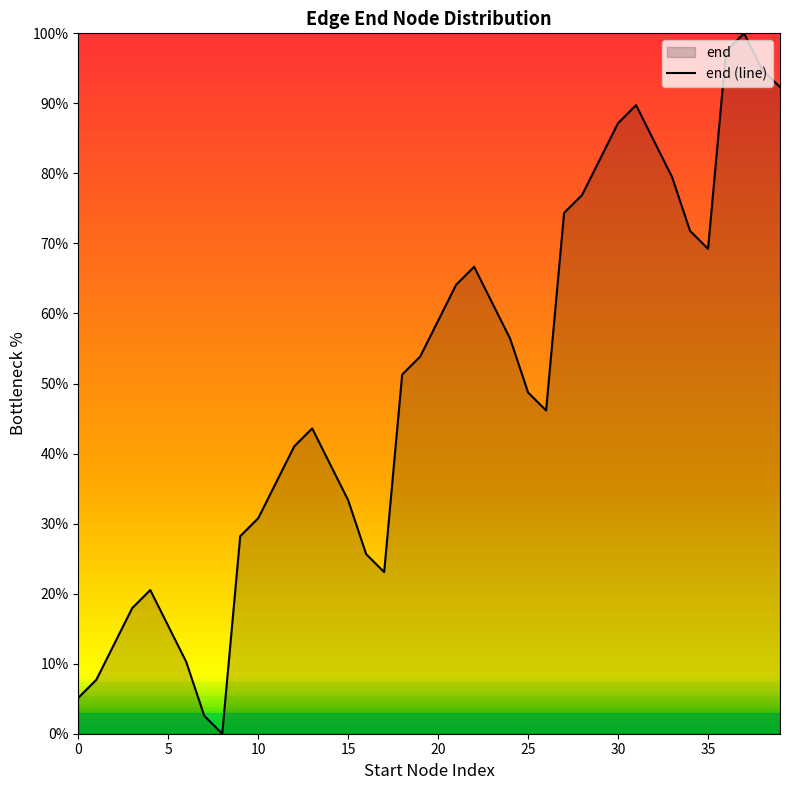

Reading left to right, list all the values displayed in this chart.

5.1	7.7	12.8	17.9	20.5	15.4	10.3	2.6	0.0	28.2	30.8	35.9	41.0	43.6	38.5	33.3	25.6	23.1	51.3	53.8	59.0	64.1	66.7	61.5	56.4	48.7	46.2	74.4	76.9	82.1	87.2	89.7	84.6	79.5	71.8	69.2	97.4	100.0	94.9	92.3